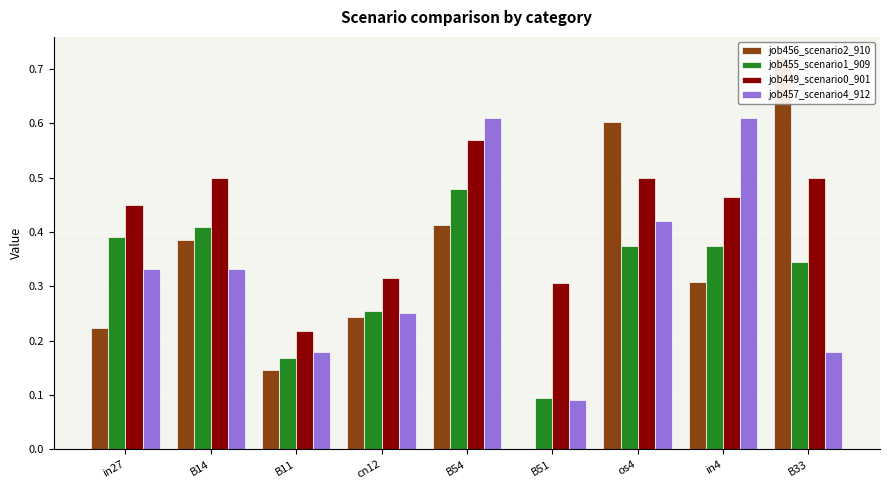

What are all the series names shown in the legend?

job456_scenario2_910, job455_scenario1_909, job449_scenario0_901, job457_scenario4_912